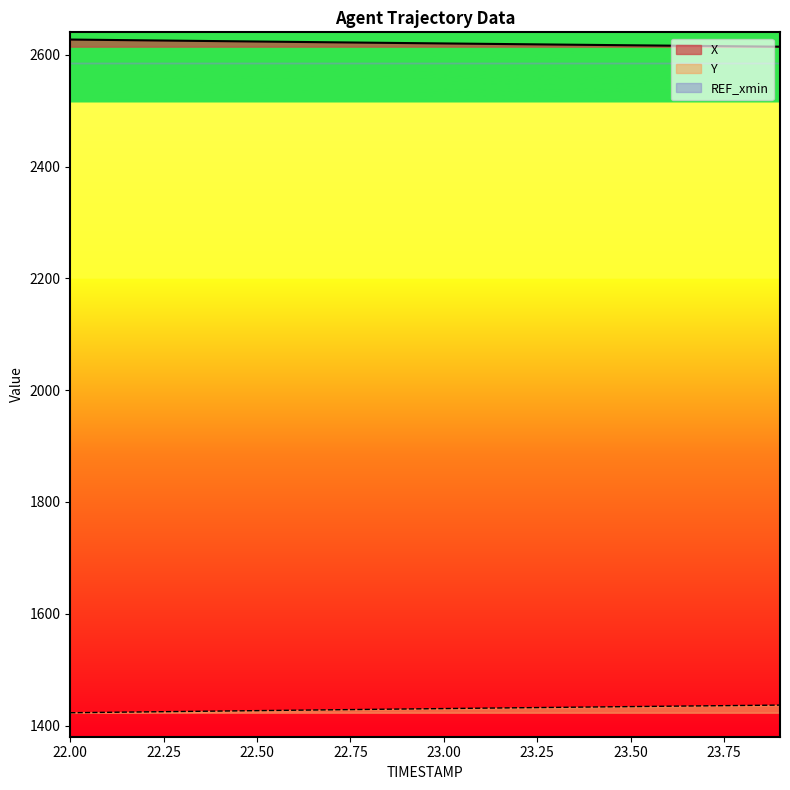

Reading right to left, transcribe all the data shown in this chart.

X: 23.9=2614.4	23.8=2615.0	23.7=2615.6	23.6=2616.2	23.5=2616.8	23.4=2617.5	23.3=2618.2	23.2=2618.8	23.1=2619.5	23.0=2620.1	22.9=2620.8	22.8=2621.5	22.7=2622.2	22.6=2622.9	22.5=2623.6	22.4=2624.3	22.3=2625.0	22.2=2625.7	22.1=2626.4	22.0=2627.1
Y: 23.9=1436.6	23.8=1435.9	23.7=1435.2	23.6=1434.6	23.5=1433.9	23.4=1433.2	23.3=1432.5	23.2=1431.8	23.1=1431.1	23.0=1430.4	22.9=1429.6	22.8=1428.9	22.7=1428.2	22.6=1427.4	22.5=1426.7	22.4=1425.9	22.3=1425.2	22.2=1424.4	22.1=1423.7	22.0=1422.9